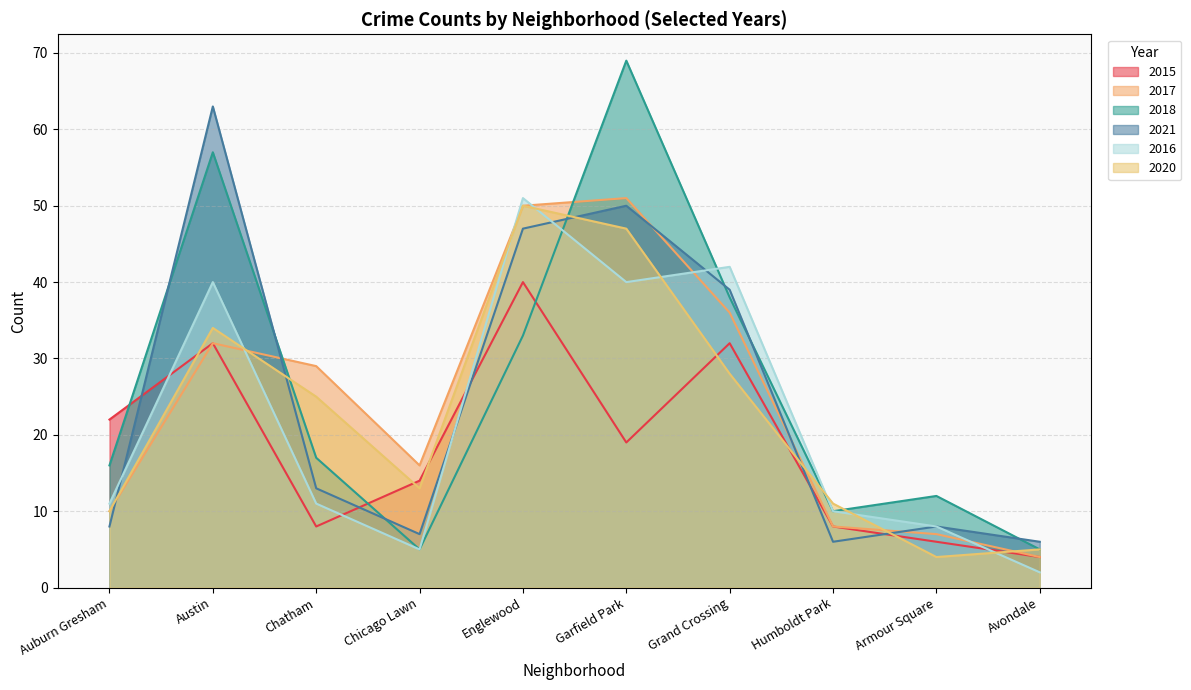

The value of 2020 at Garfield Park is 47. True or false?

True